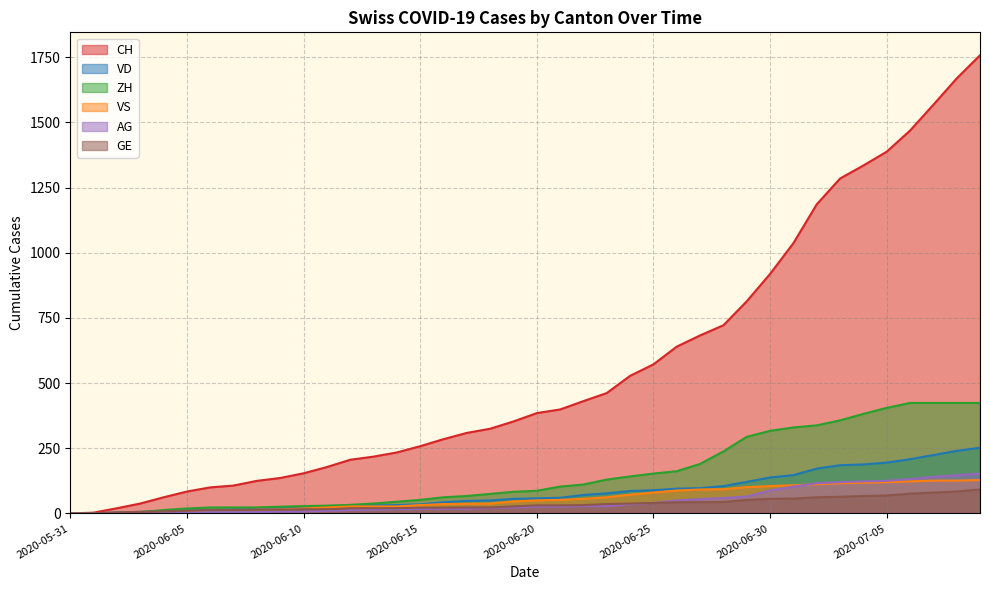

Where does the GE series first go above 31?

2020-06-22